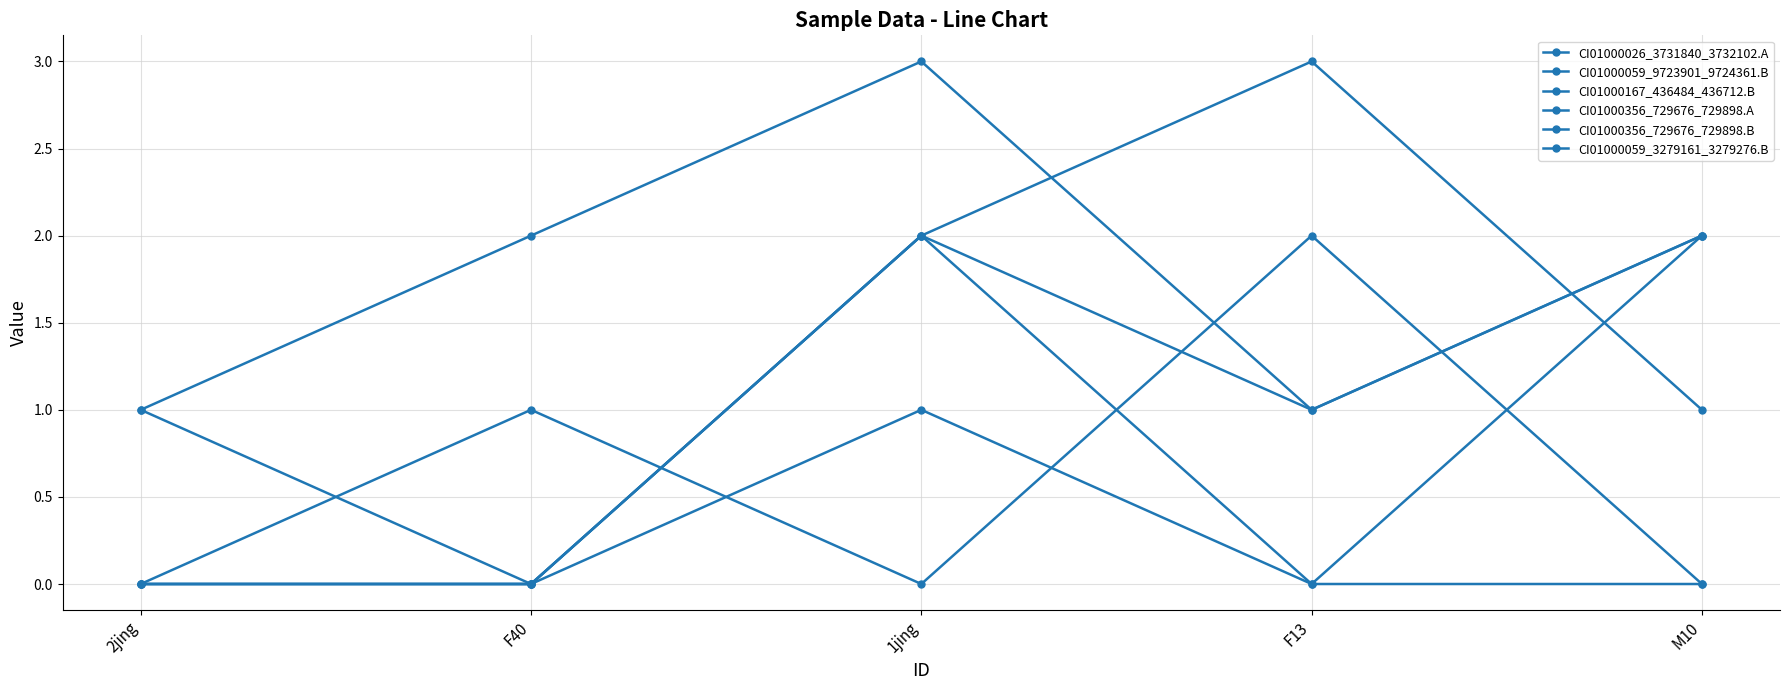

Reading left to right, extract all data points from this chart.

CI01000026_3731840_3732102.A: 2jing=0	F40=0	1jing=2	F13=3	M10=1
CI01000059_9723901_9724361.B: 2jing=0	F40=1	1jing=0	F13=2	M10=0
CI01000167_436484_436712.B: 2jing=1	F40=2	1jing=3	F13=1	M10=2
CI01000356_729676_729898.A: 2jing=0	F40=0	1jing=1	F13=0	M10=2
CI01000356_729676_729898.B: 2jing=0	F40=0	1jing=2	F13=1	M10=2
CI01000059_3279161_3279276.B: 2jing=1	F40=0	1jing=2	F13=0	M10=0